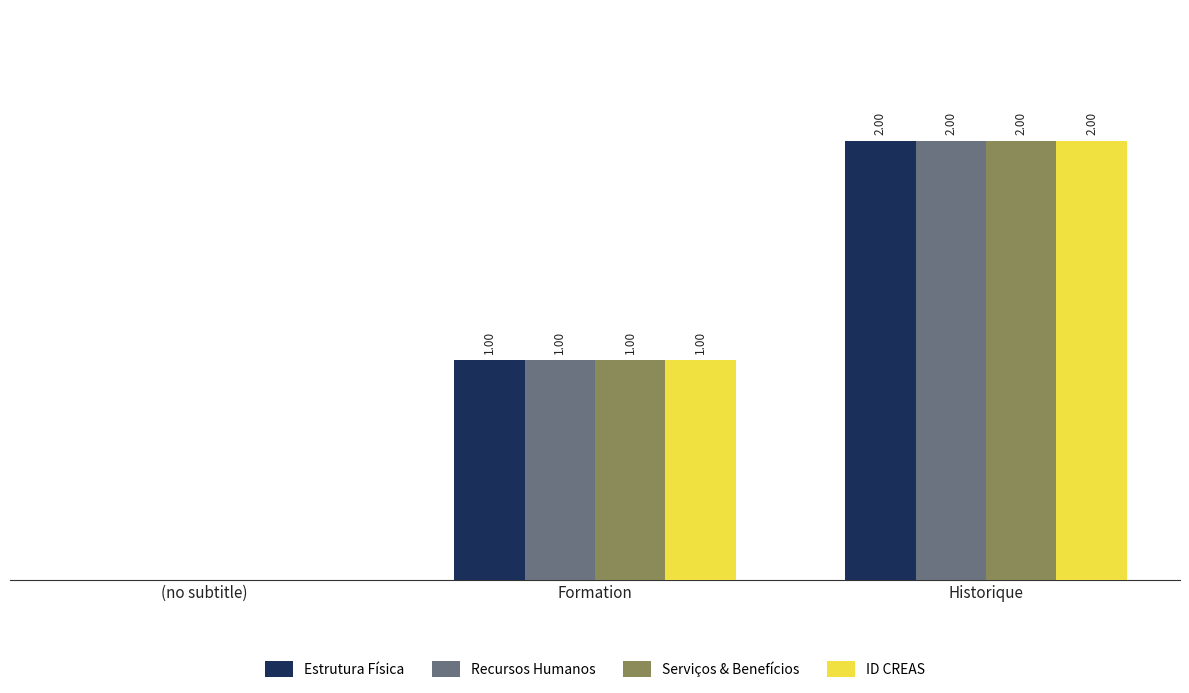

At which label is ID CREAS closest to 1?

Formation